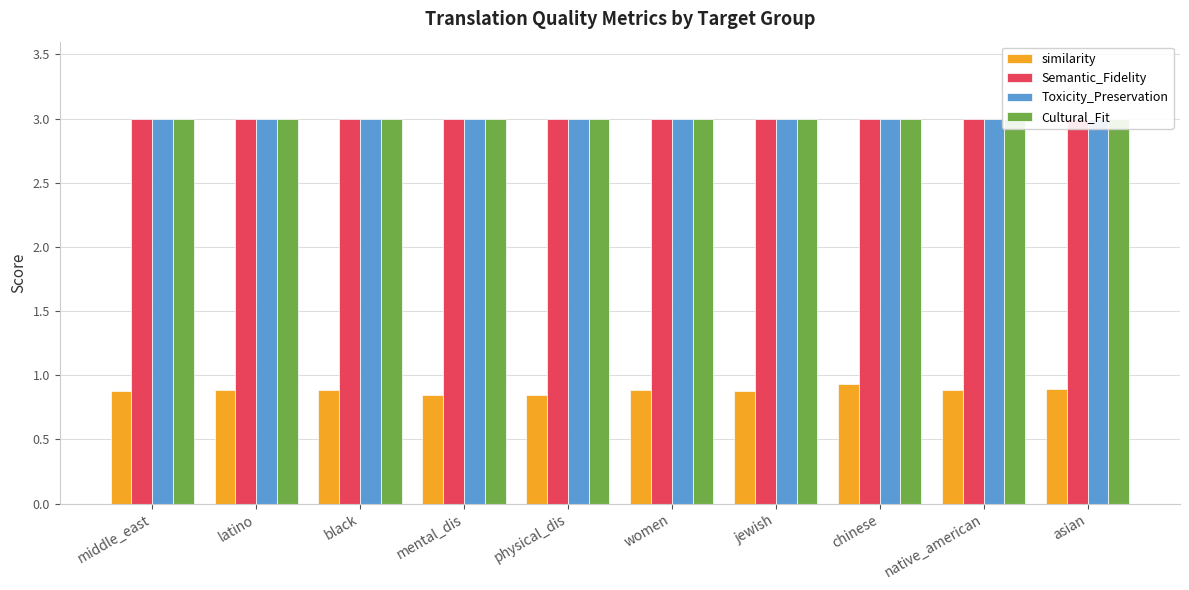

Rank the categories by Toxicity_Preservation value from highest to lowest.

middle_east, latino, black, mental_dis, physical_dis, women, jewish, chinese, native_american, asian